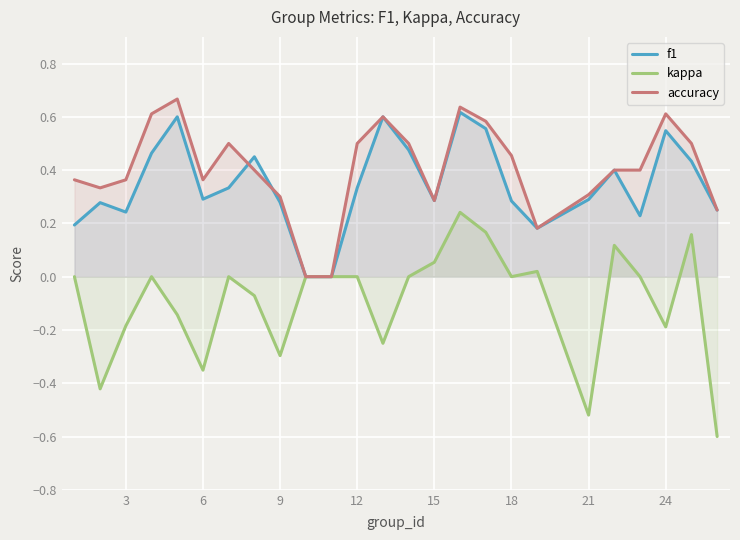

In accuracy, how many points are higher than both neighbors (excluding endpoints)?

5